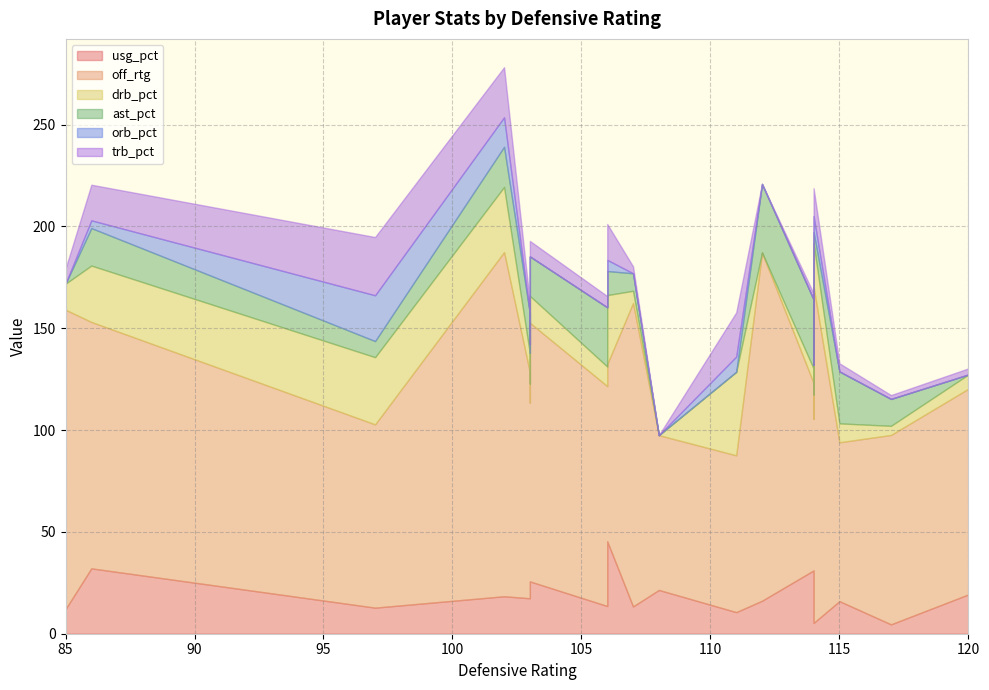

The orb_pct series shows -8.4 at 7. True or false?

False